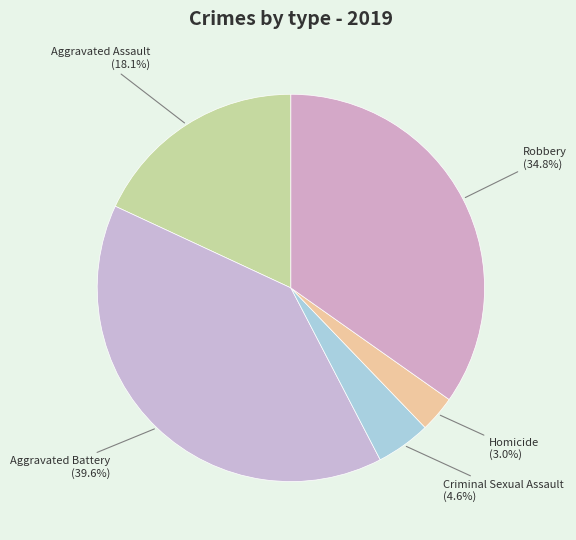

What is the ratio of the value at Aggravated Battery to the value at Robbery?

1.1